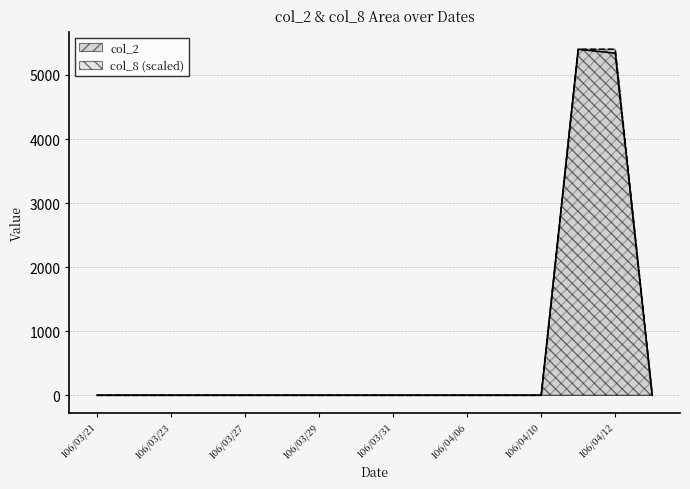

List the series in order of their overall mean, highest first.

col_8, col_2